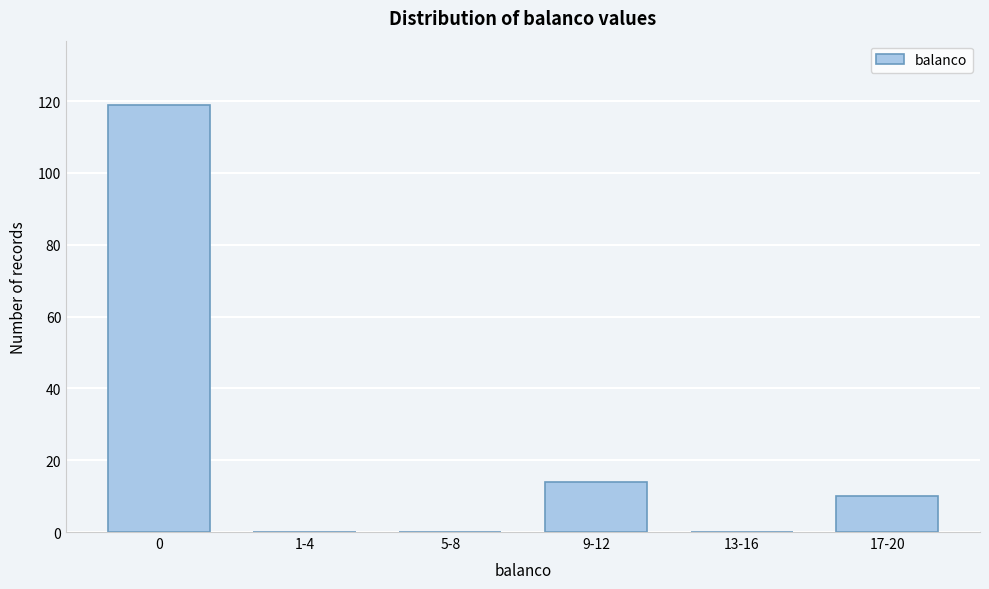

Reading left to right, extract all data points from this chart.

0=119	1-4=0	5-8=0	9-12=14	13-16=0	17-20=10